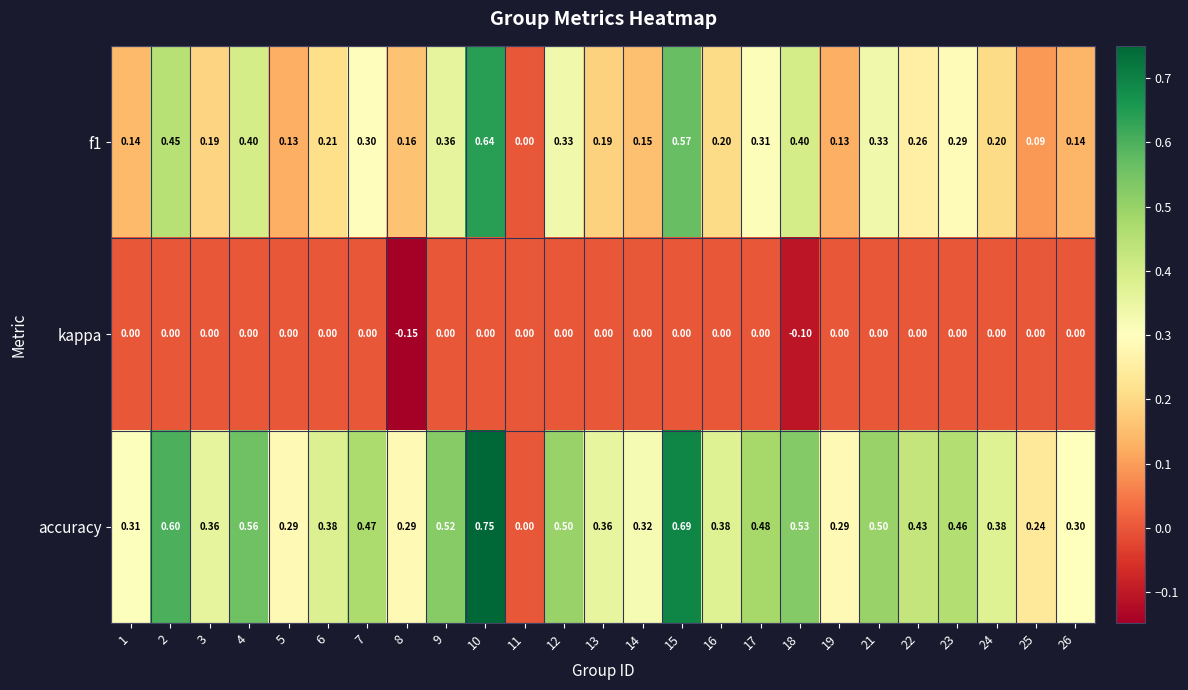

Is the value of kappa at 24 greater than the value of f1 at 4?

No